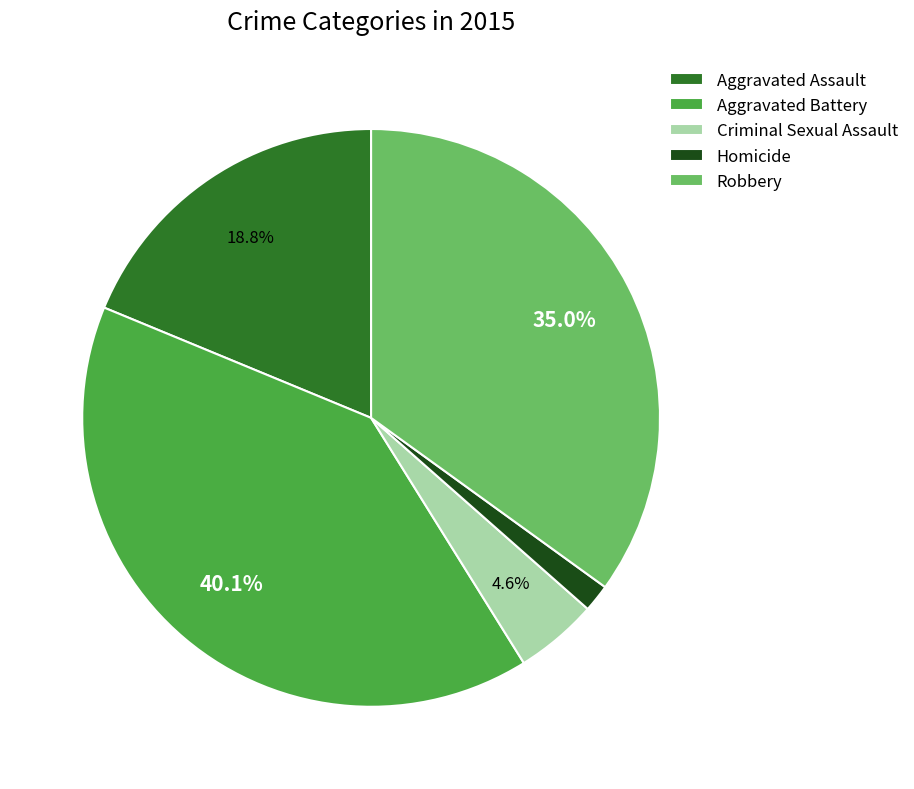

To the nearest percent, what portion does Aggravated Battery represent?

40%